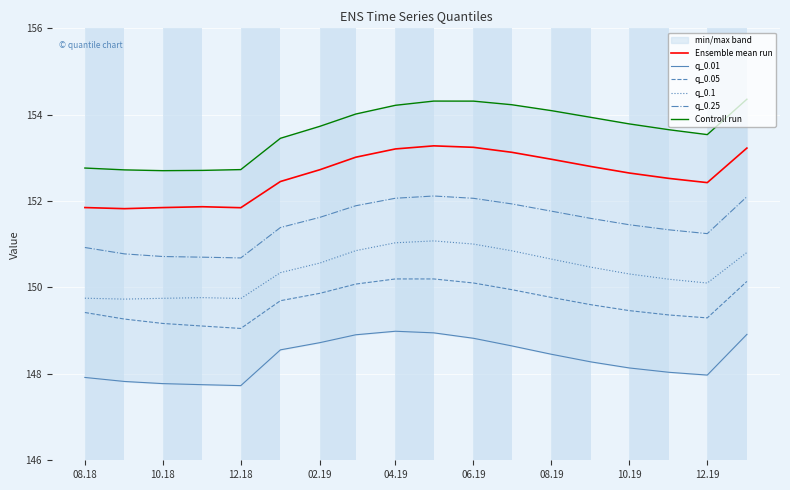

The Ensemble mean run series shows 152.7 at 02.19. True or false?

True